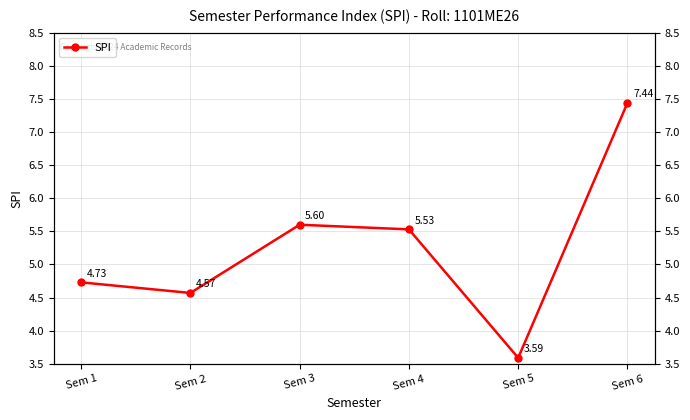

How many values are below 5?

3